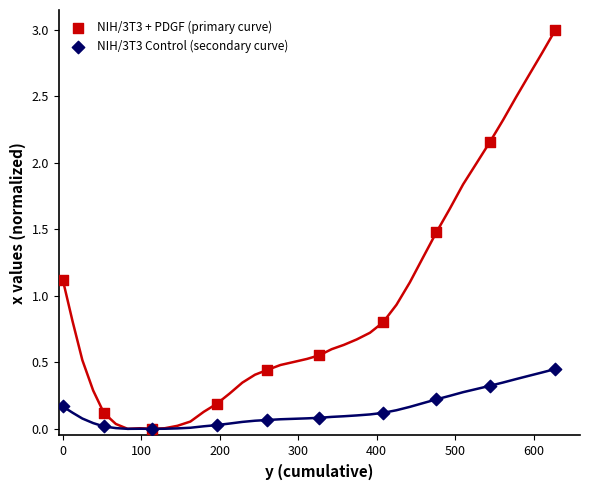

Across all series, what Y value is closest to 1?

1.1